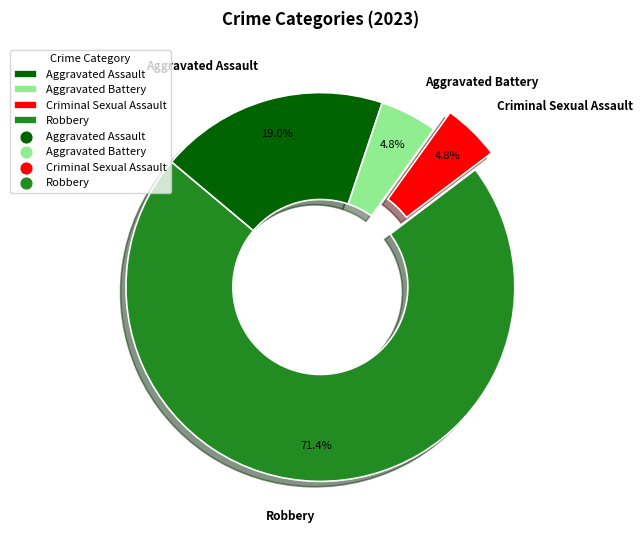

What is the largest slice in the pie chart?

Robbery